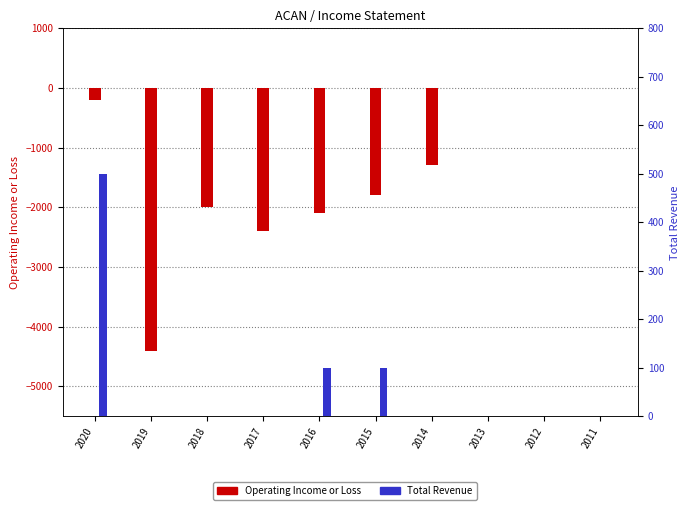

Which series has the largest range (max minus min)?

Operating Income or Loss